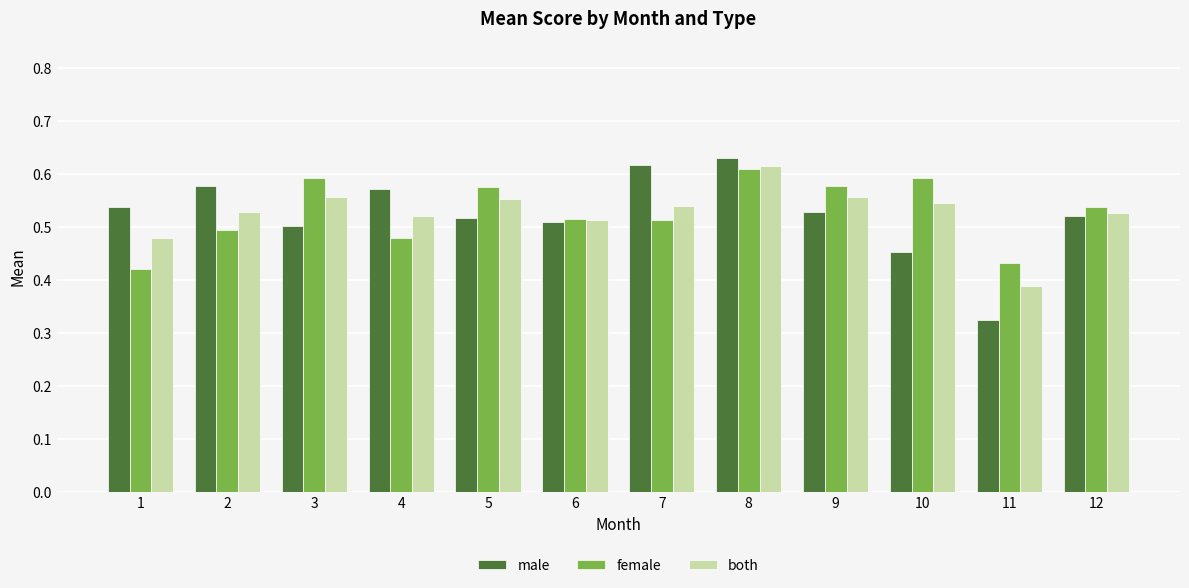

What is the spread (max minus min) of values at 10?

0.1